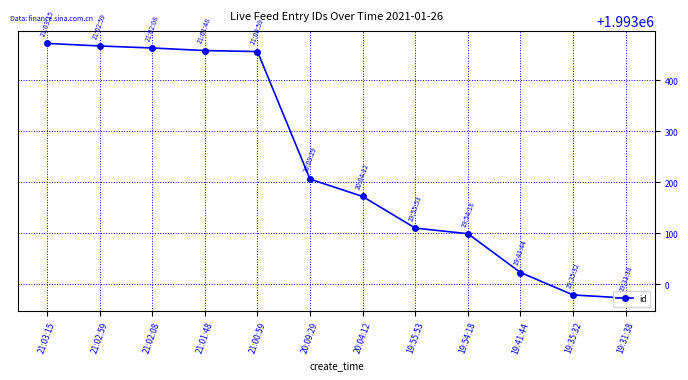

Which label corresponds to the smallest value in the chart?

19:31:38